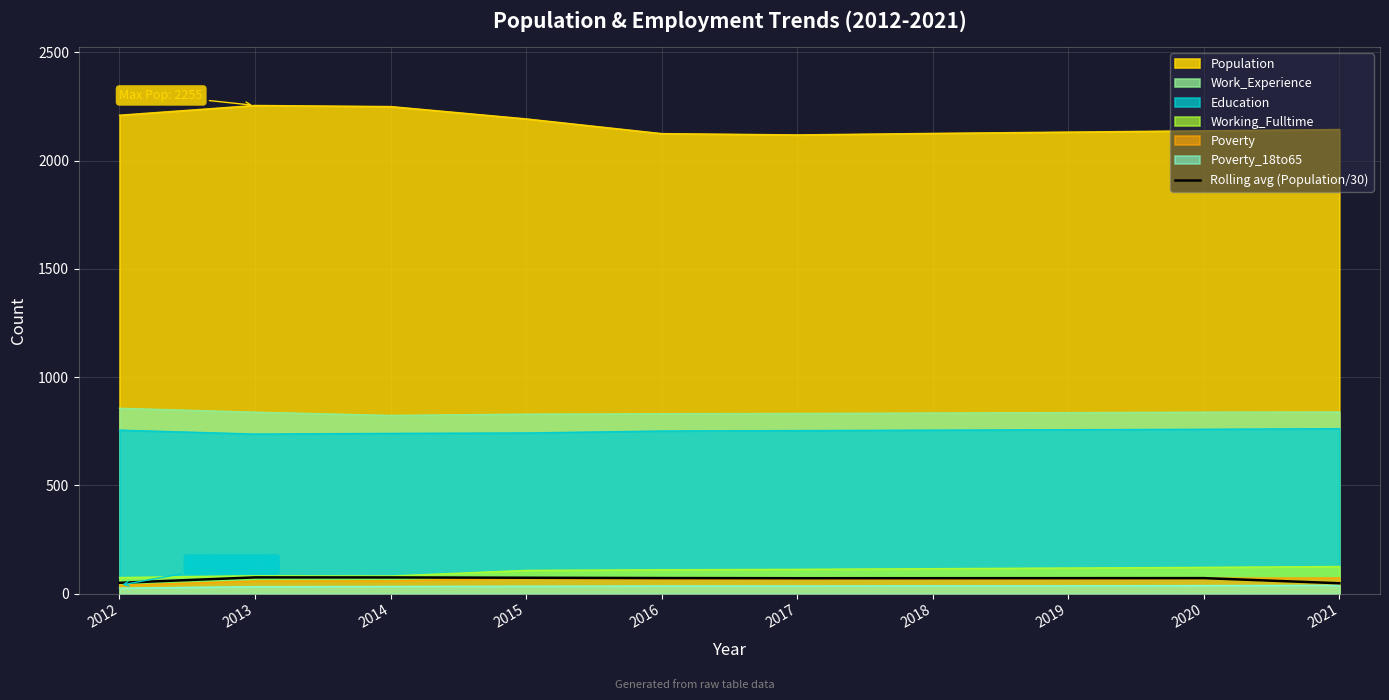

Which category has the lowest value across all series?

2021